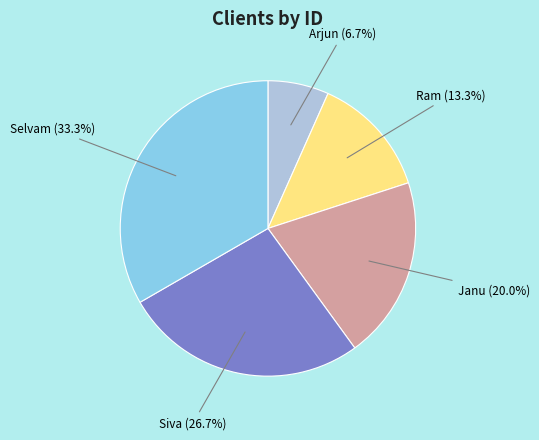

How many slices are in this pie chart?

5